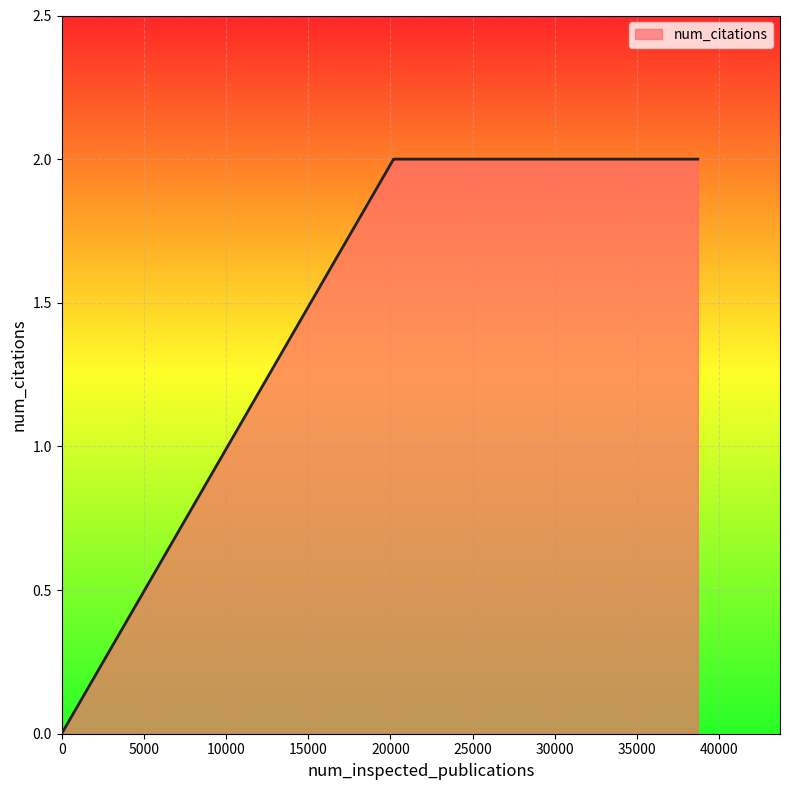

What is the sum of all values?

6